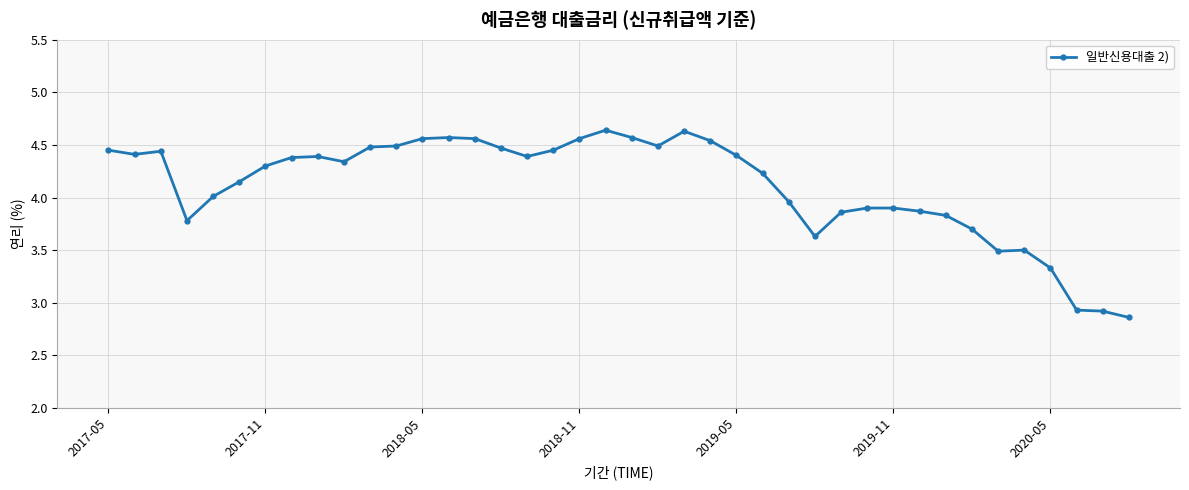

True or false: there are more than 1 points higher than both neighbors.

True